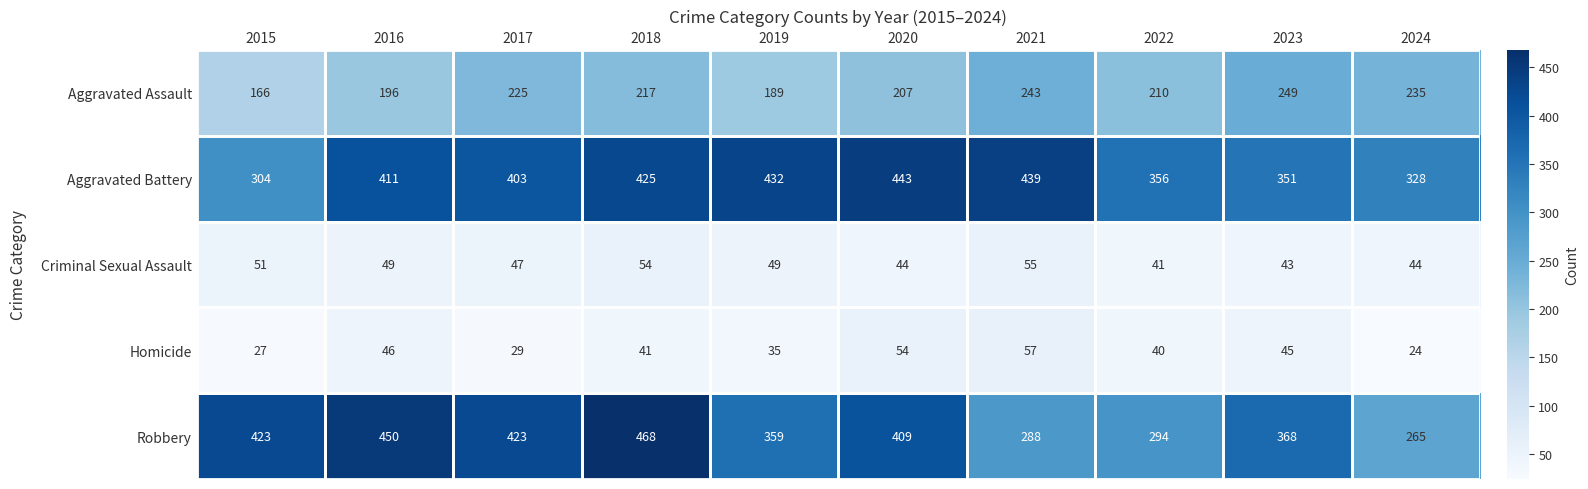

What is the difference between the Robbery values at 2020 and 2024?

144